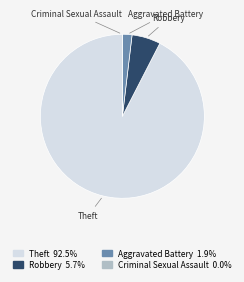

Which category accounts for the majority?

Theft